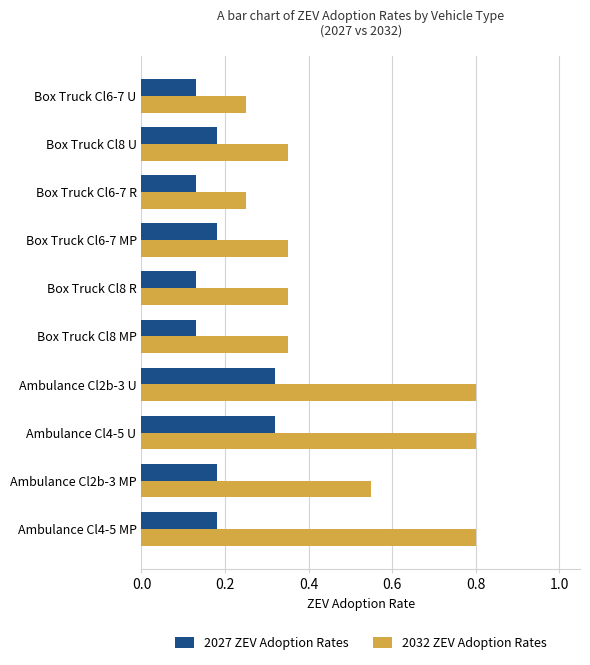

Which series has the largest total across all categories?

2032 ZEV Adoption Rates